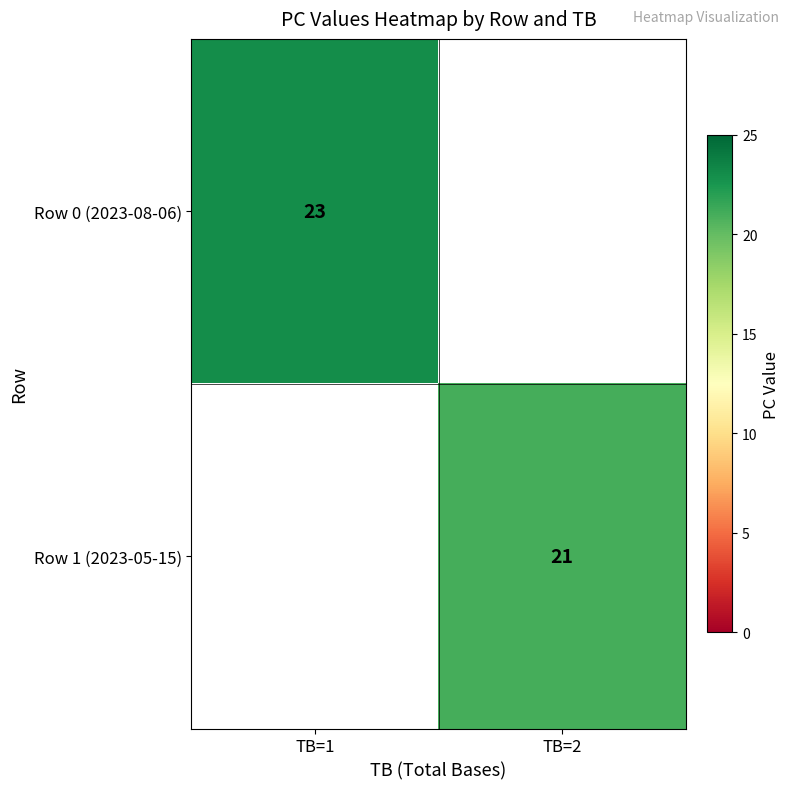

The Row 0 (2023-08-06) series shows 8 at TB=1. True or false?

False